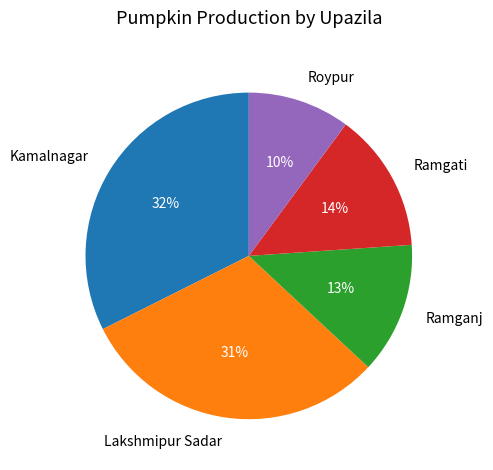

Rank the categories by value from lowest to highest.

Roypur, Ramganj, Ramgati, Lakshmipur Sadar, Kamalnagar